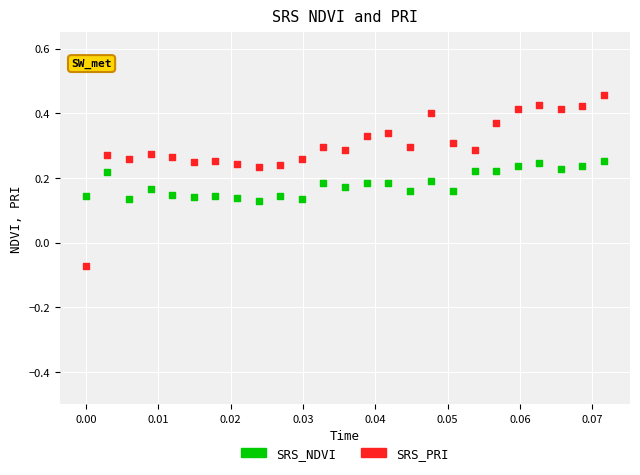

Which series contains the highest Y value?

SRS_PRI